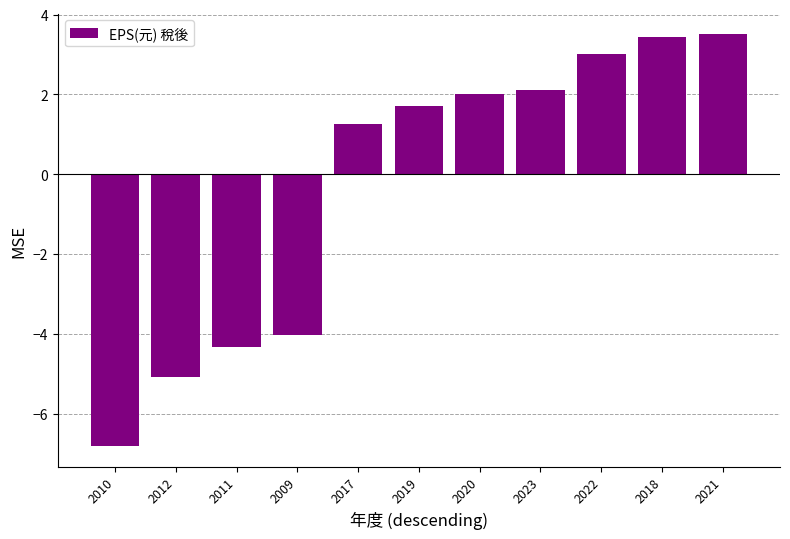

What is the average value?

-0.3